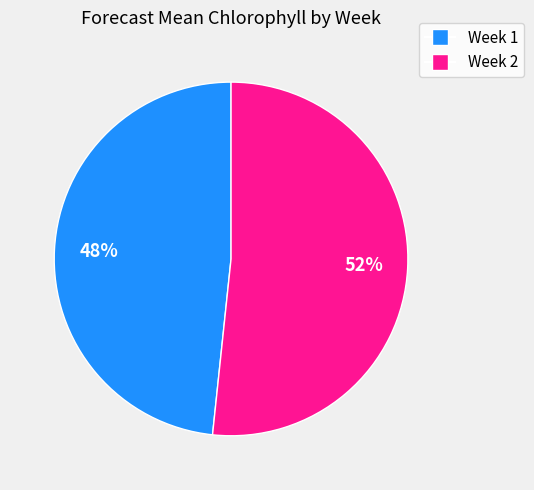

Which has a higher value, Week 1 or Week 2?

Week 2